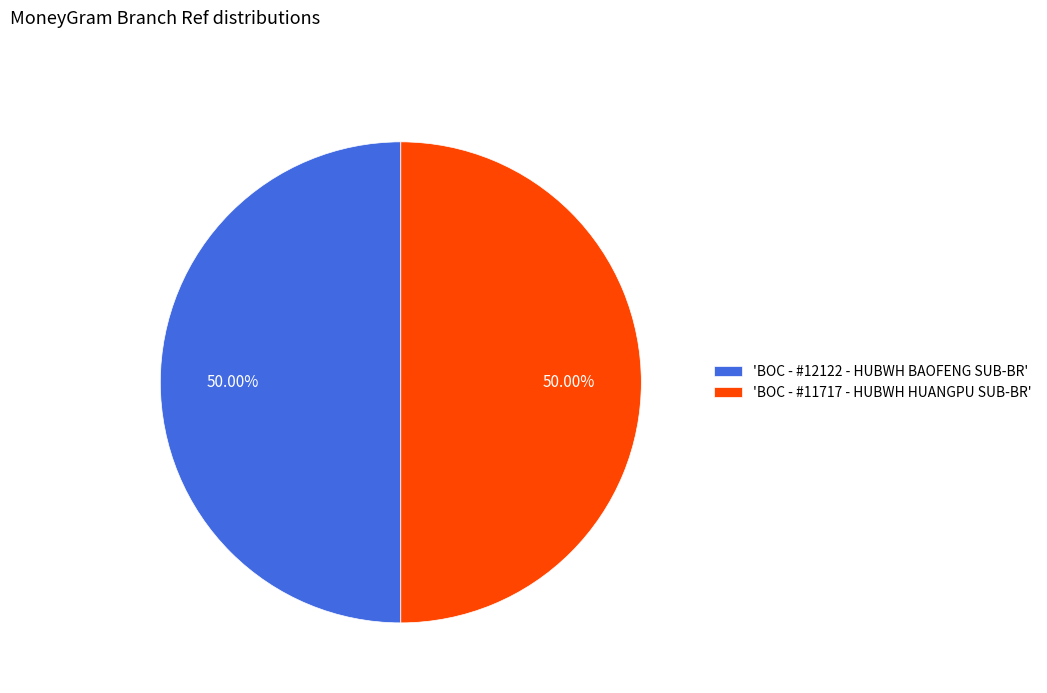

Approximately how many times larger is the value at 'BOC - #12122 - HUBWH BAOFENG SUB-BR' compared to 'BOC - #11717 - HUBWH HUANGPU SUB-BR'?

1.0